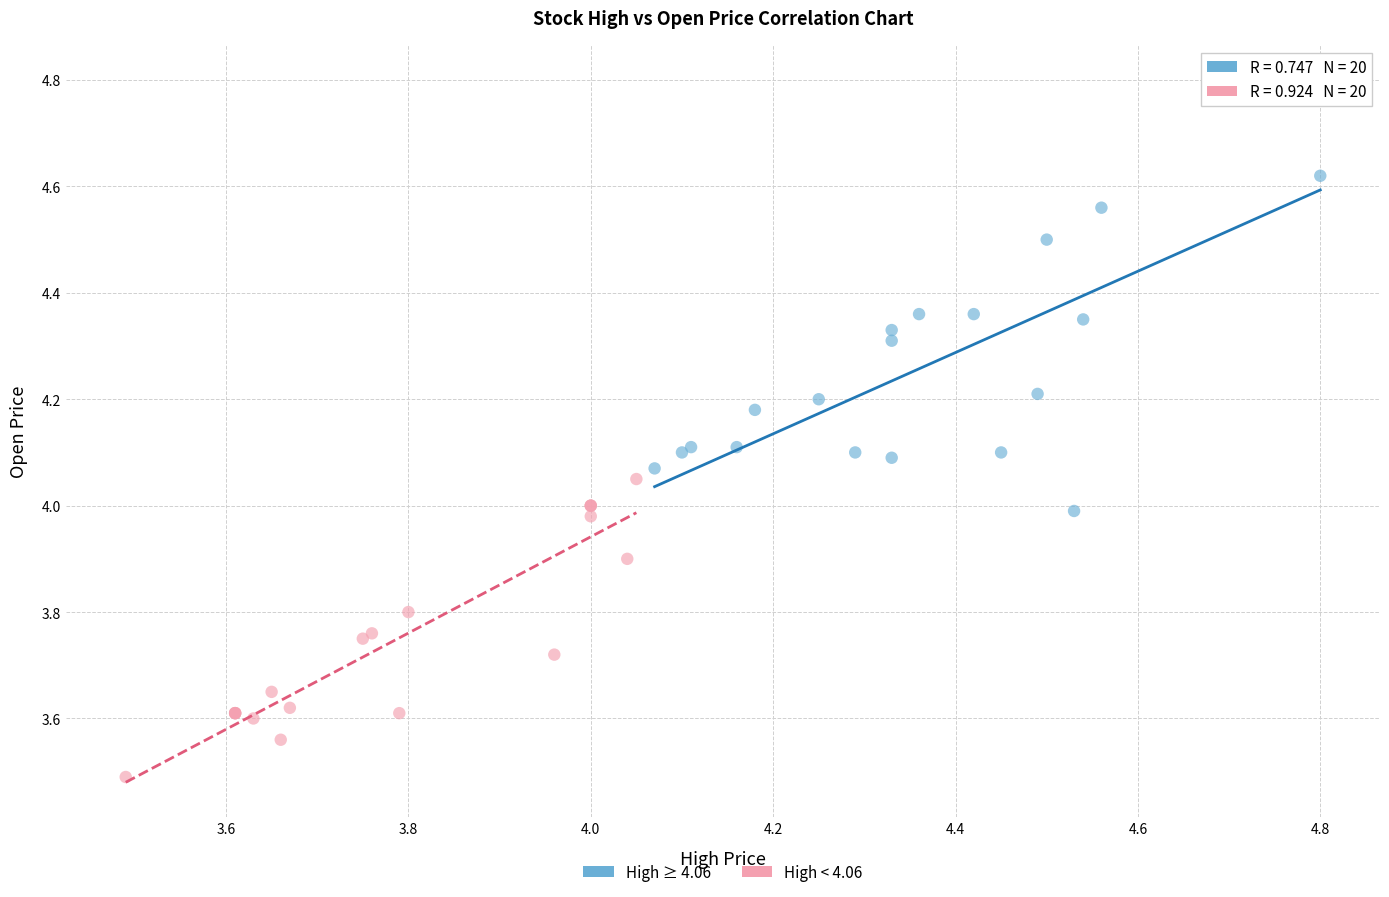

Which series contains the lowest Y value?

High < 4.06